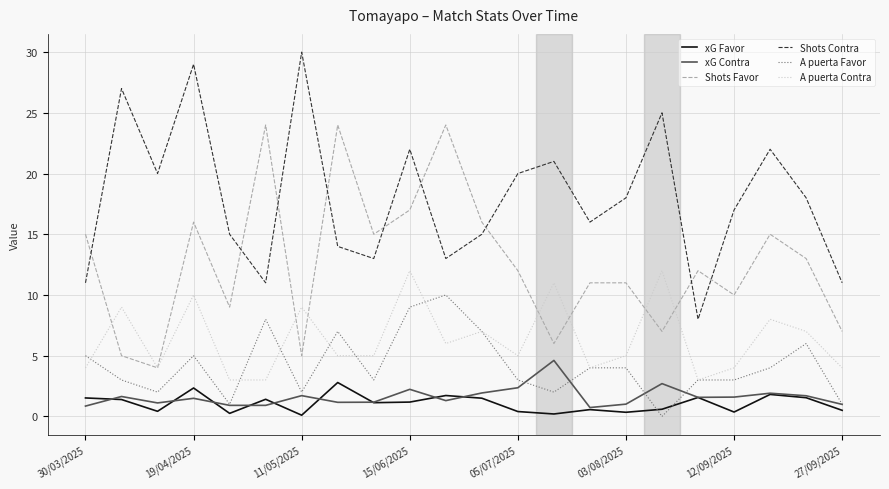

Which series has the largest total across all categories?

Shots Contra